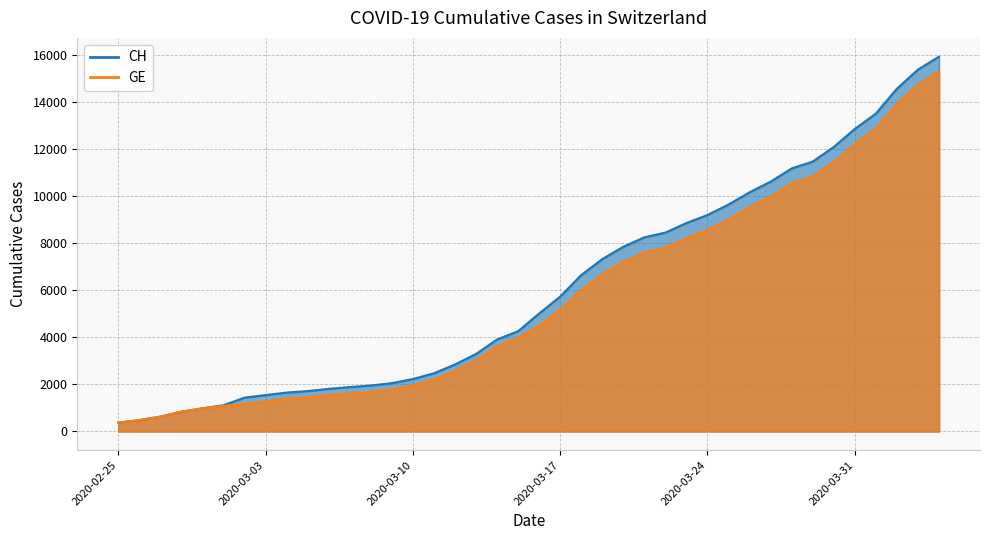

At which label does GE first exceed 4485?

2020-03-17